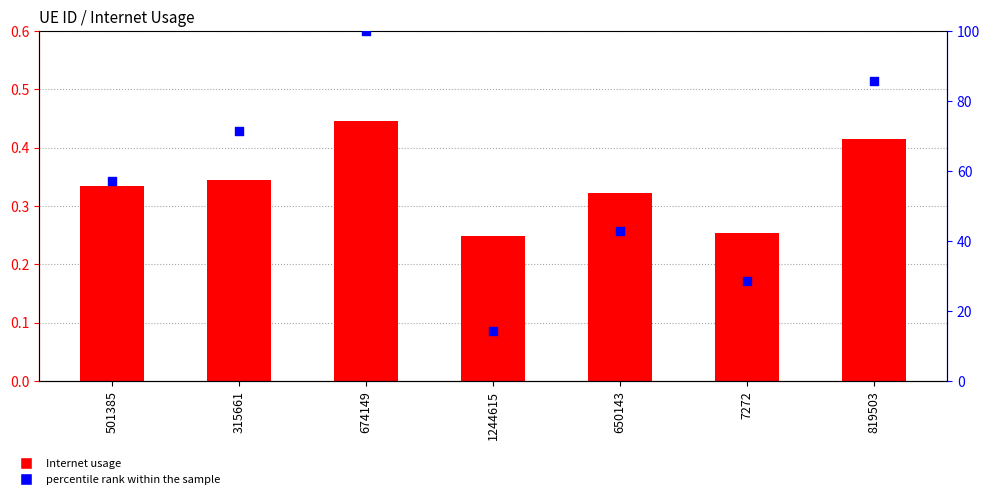

At which category is the sum across all series the highest?

674149